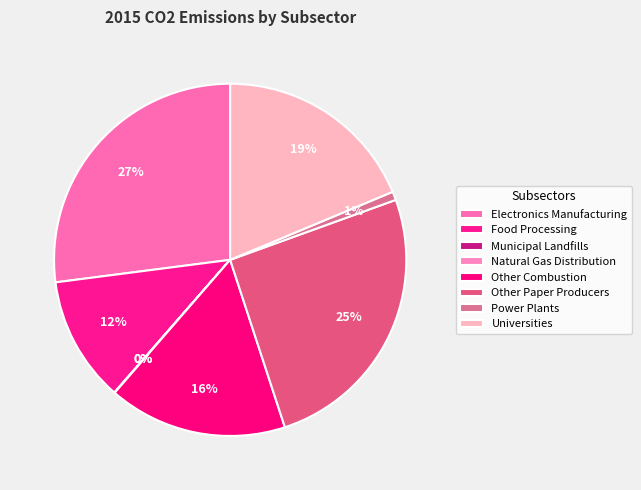

Is there any slice that represents more than half of the pie?

No